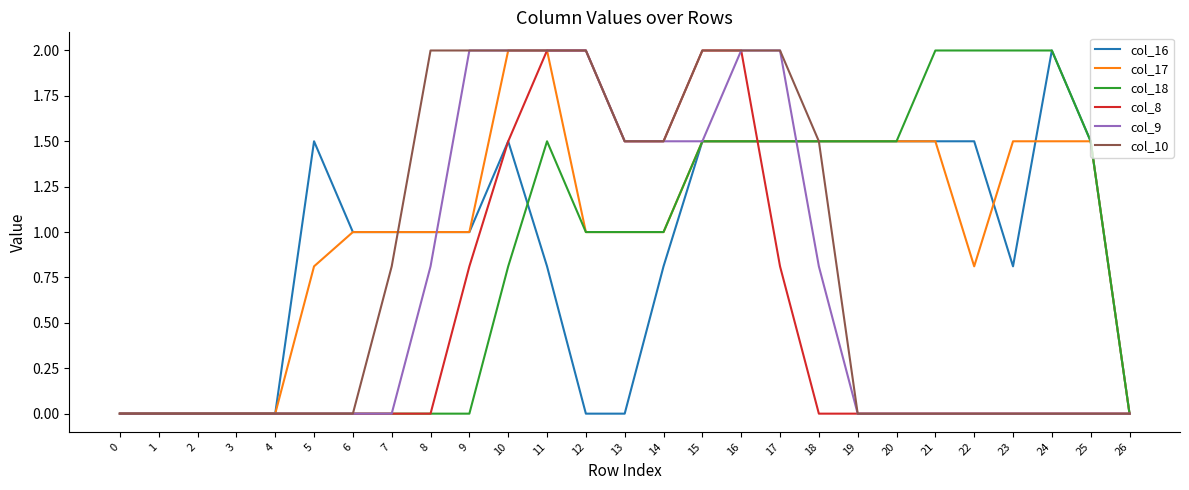

What is the total value across all series at 25?

4.5